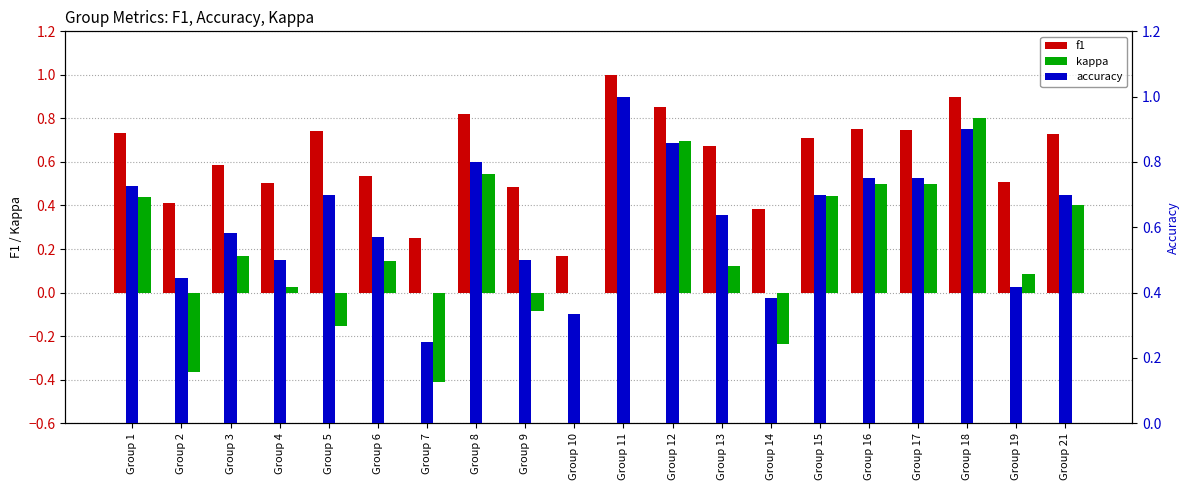

What is the smallest value displayed?

-0.4